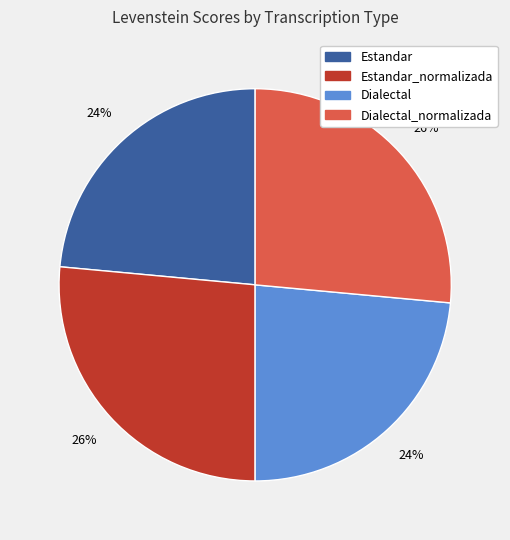

Is there any slice that represents more than half of the pie?

No